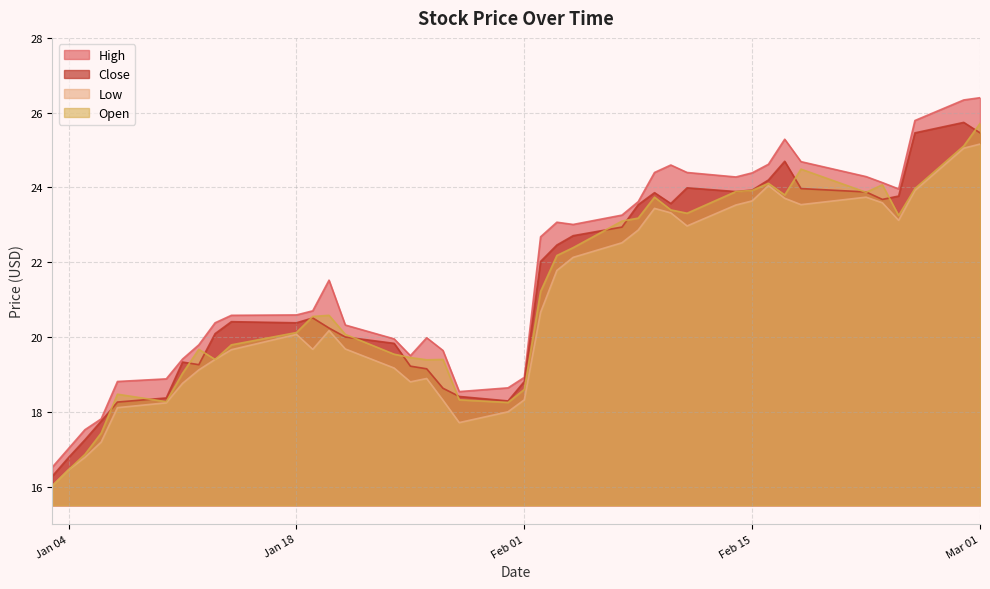

What value does the Open series have at Mar 01?

25.7